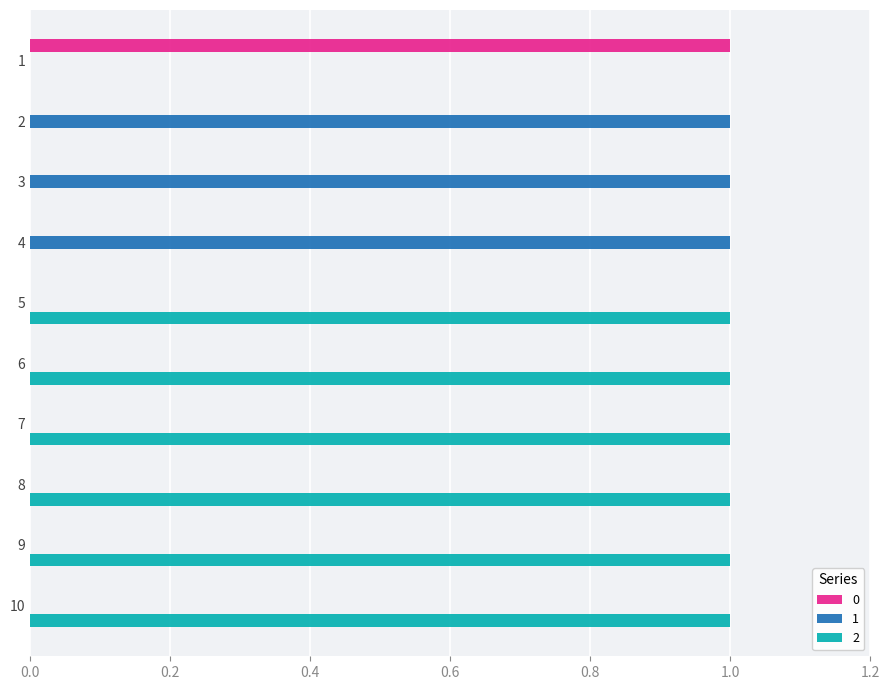

The value of 0 at 6 is 0. True or false?

True